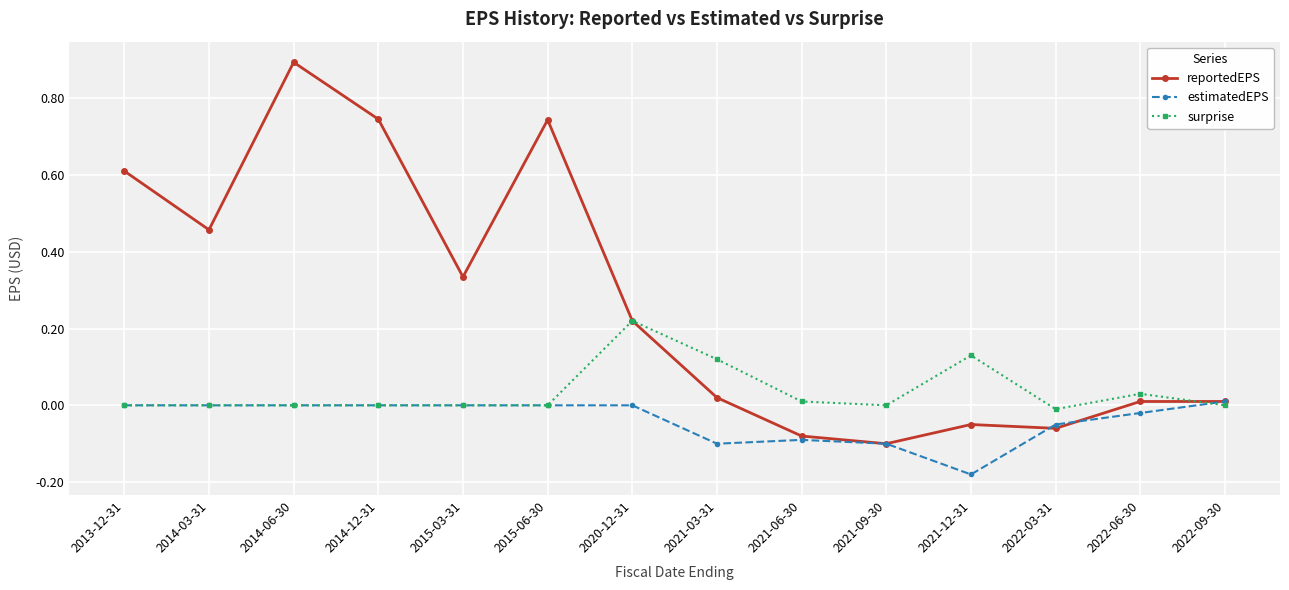

Which series has the widest spread of values?

reportedEPS